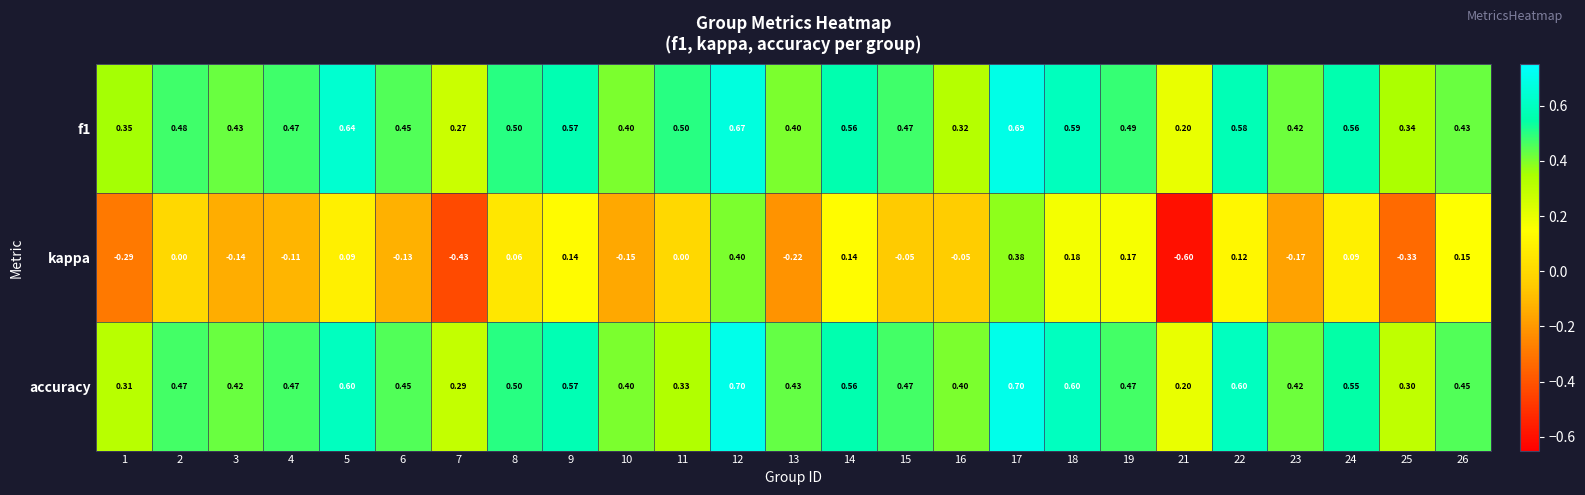

Is the value of accuracy at 17 greater than the value of f1 at 5?

Yes